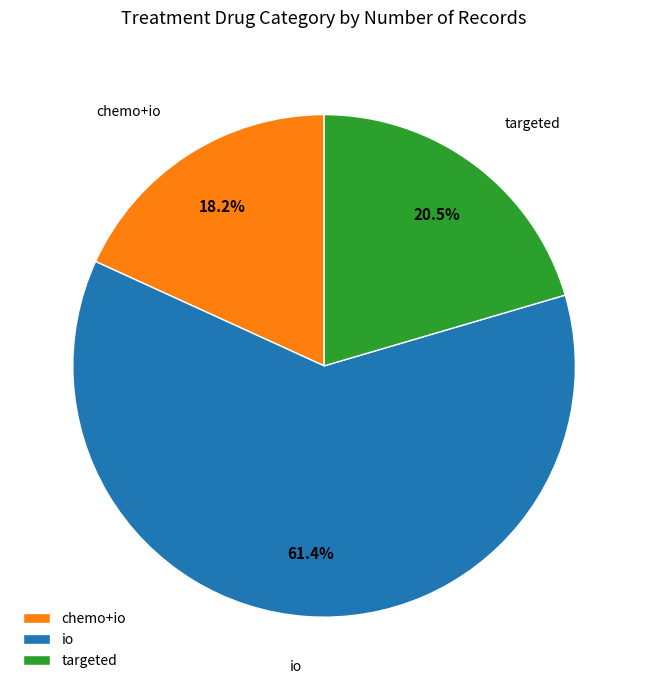

Does any single category account for the majority?

Yes